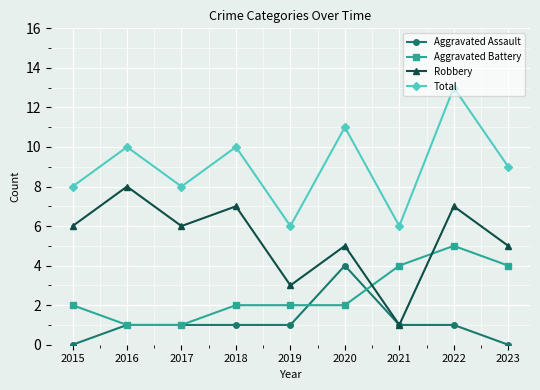

Rank the series by their average value, from lowest to highest.

Aggravated Assault, Aggravated Battery, Robbery, Total